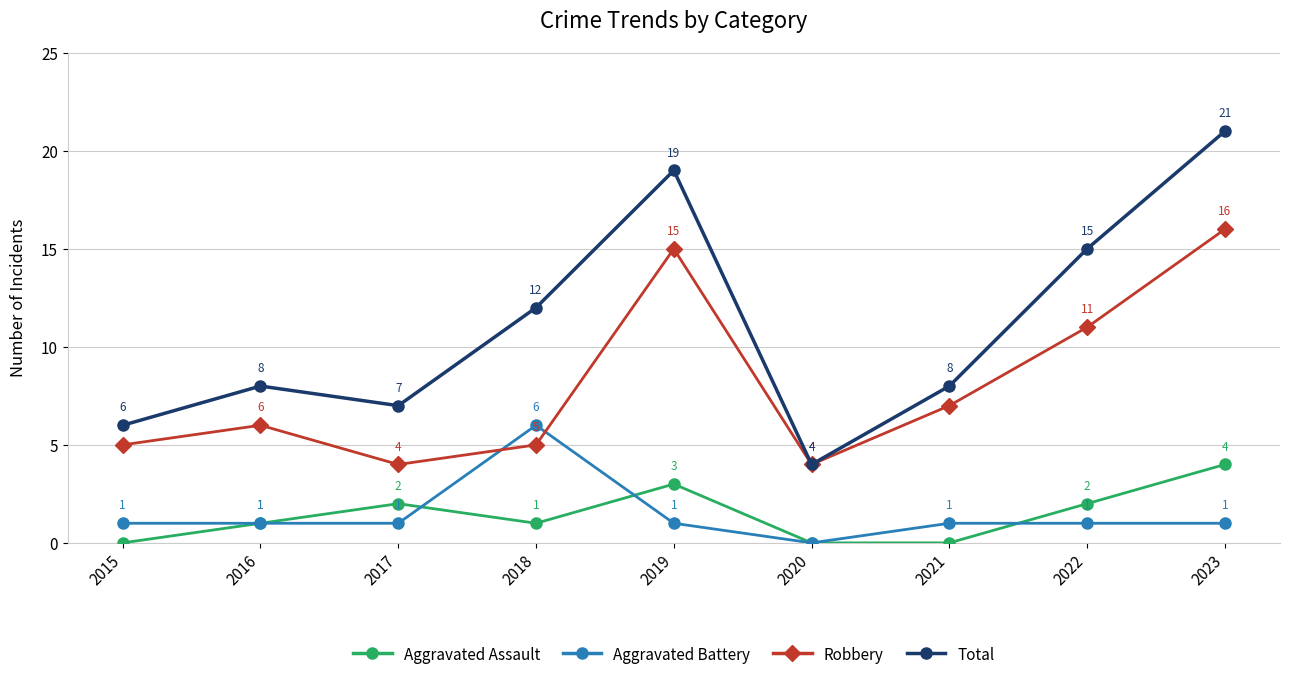

What is the spread (max minus min) of values at 2018?

11